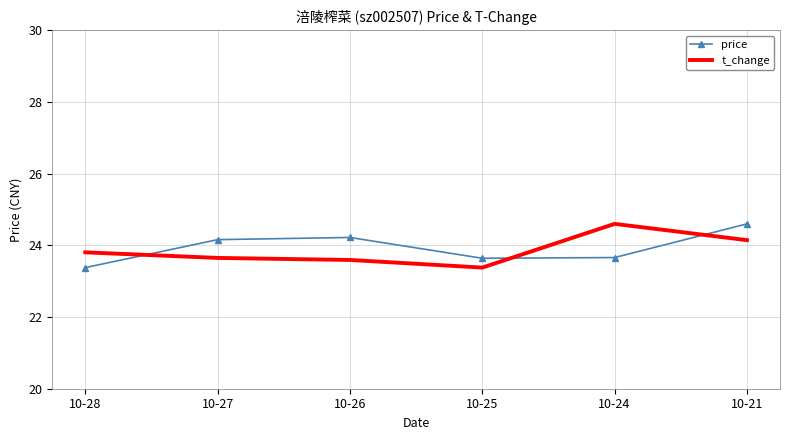

Is it true that price equals 24.6 at 10-21?

True